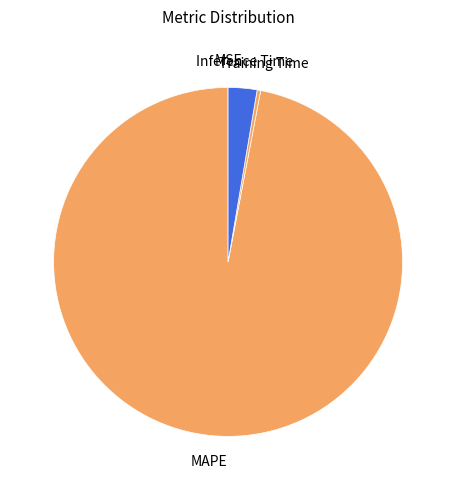

What is the largest slice in the pie chart?

MAPE